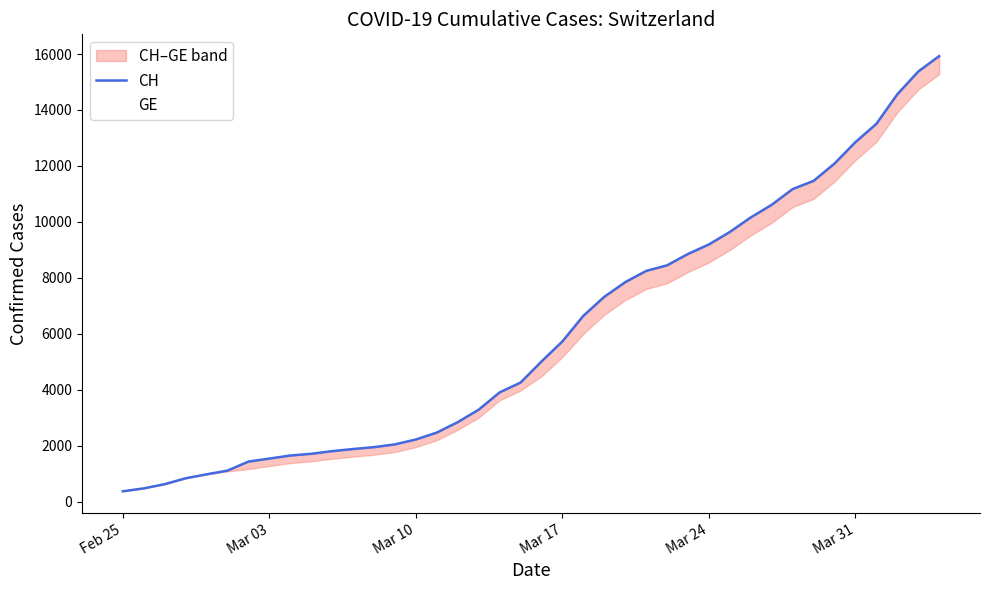

How many lines are shown in the chart?

2